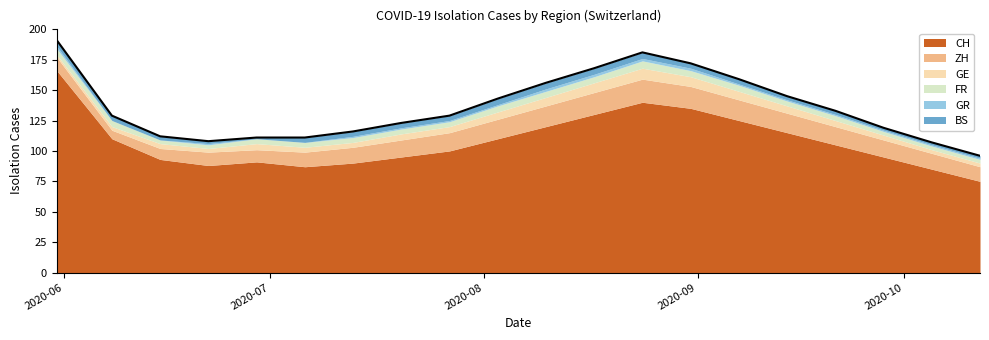

What is the approximate value of BS at 2020-06-08?

4